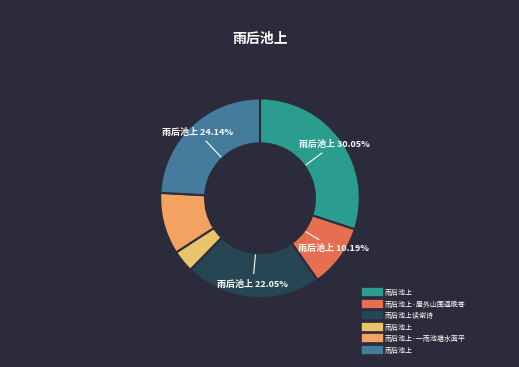

Rank the categories by value from lowest to highest.

雨后池上, 雨后池上·一雨池塘水面平, 雨后池上·屋外山围逼晚苍, 雨后池上读谢诗, 雨后池上, 雨后池上